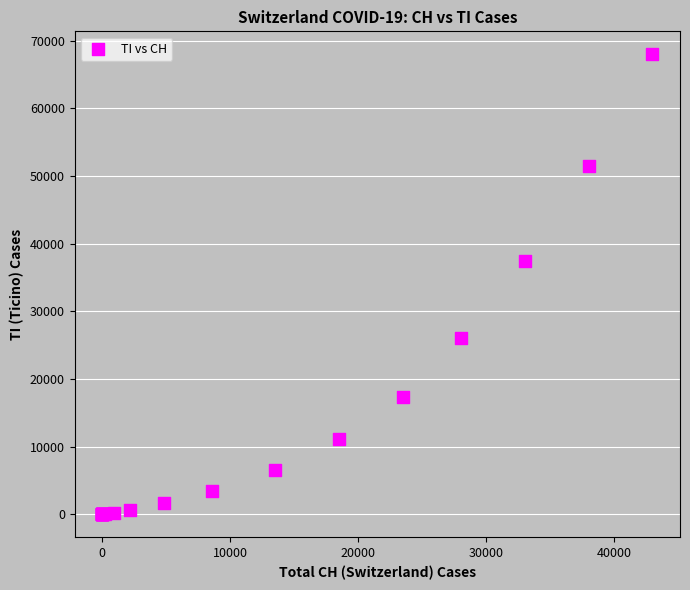

What Y value in the scatter plot is closest to 34000?

37500